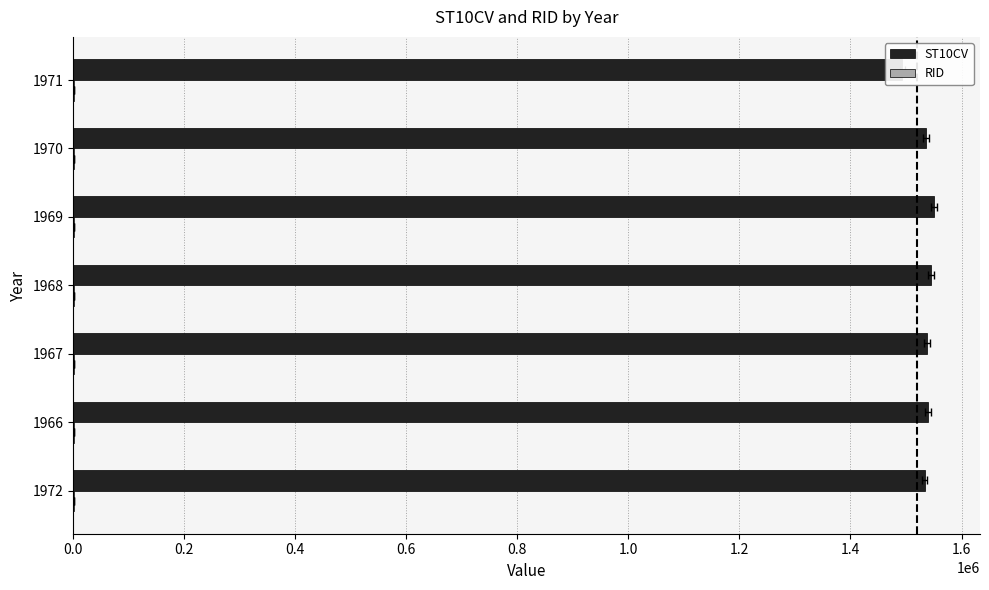

Are the bars grouped side by side (vs. stacked)?

Yes